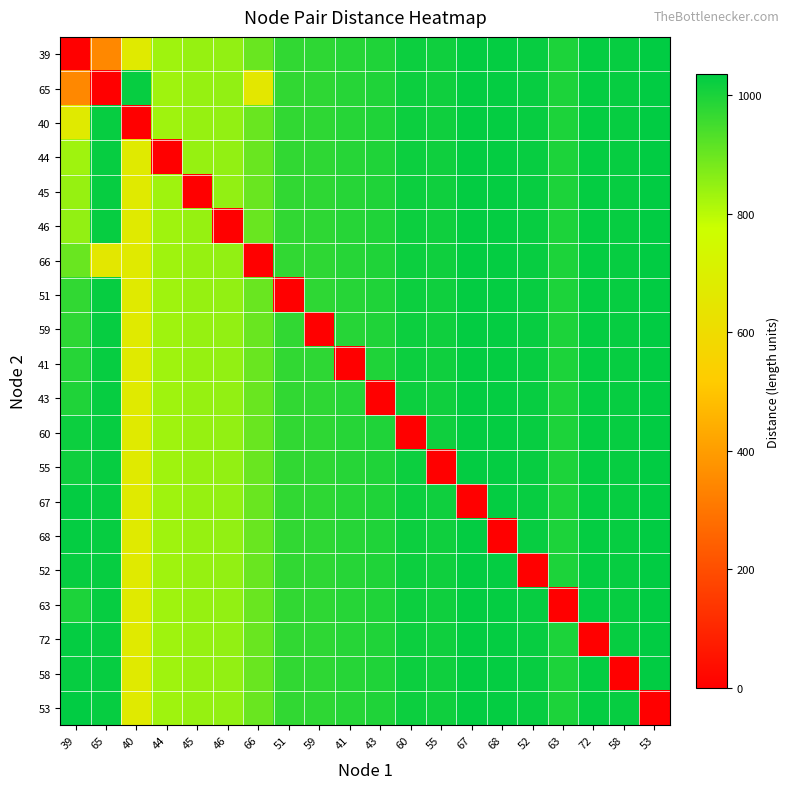

What is the spread (max minus min) of values at 41?

985.6